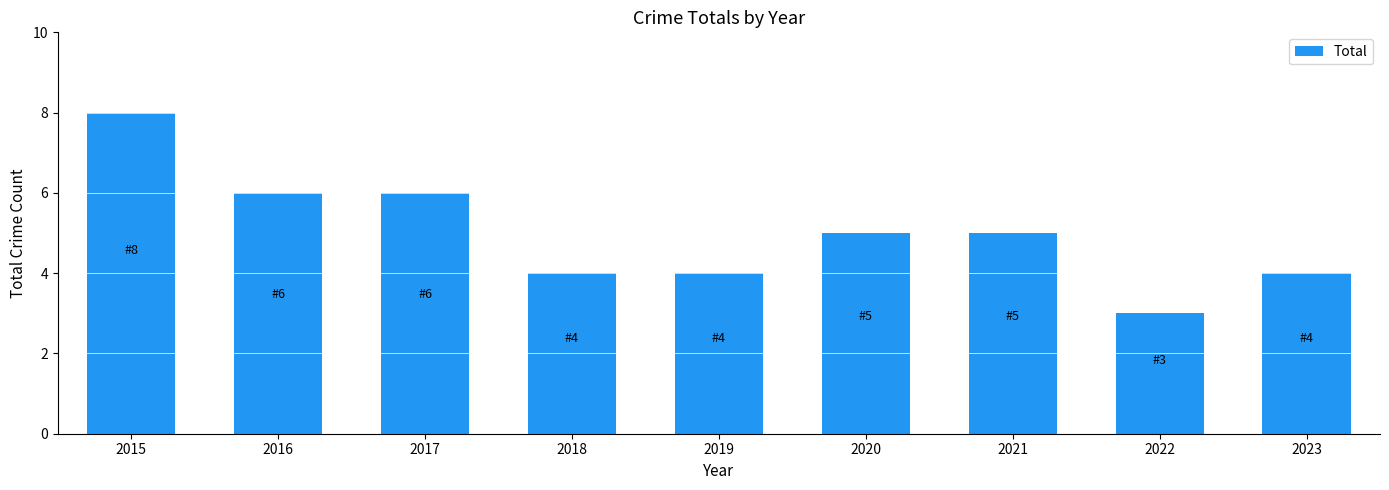

What is the average value?

5